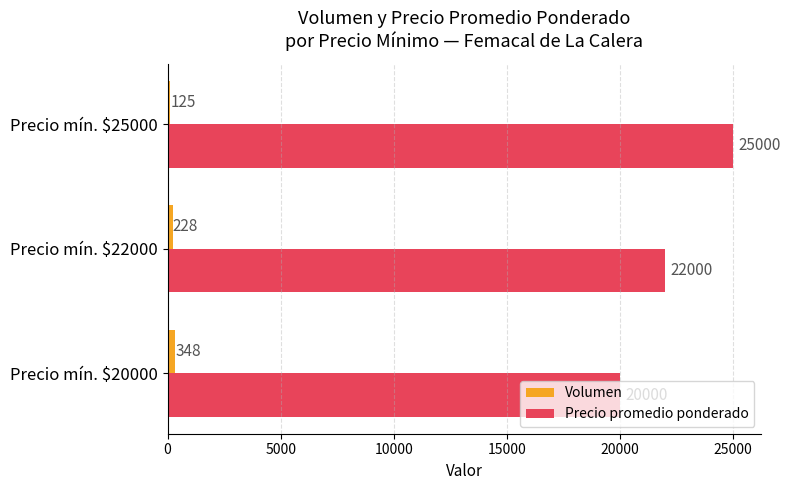

Where is Volumen nearest to the value 236?

Precio mín. $22000